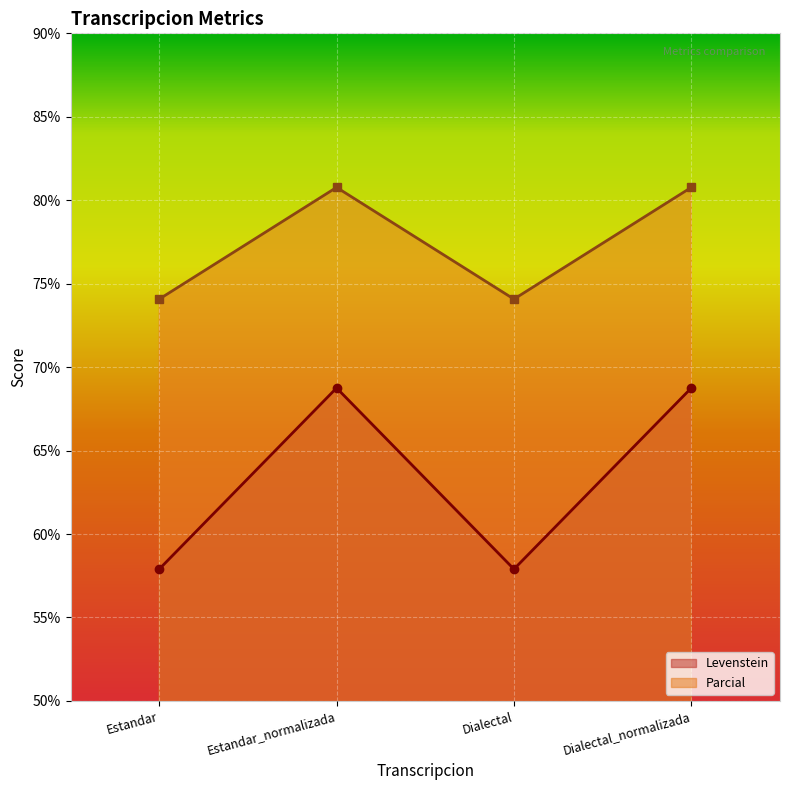

Reading left to right, transcribe all the data shown in this chart.

Levenstein: 57.9	68.8	57.9	68.8
Parcial: 74.1	80.8	74.1	80.8